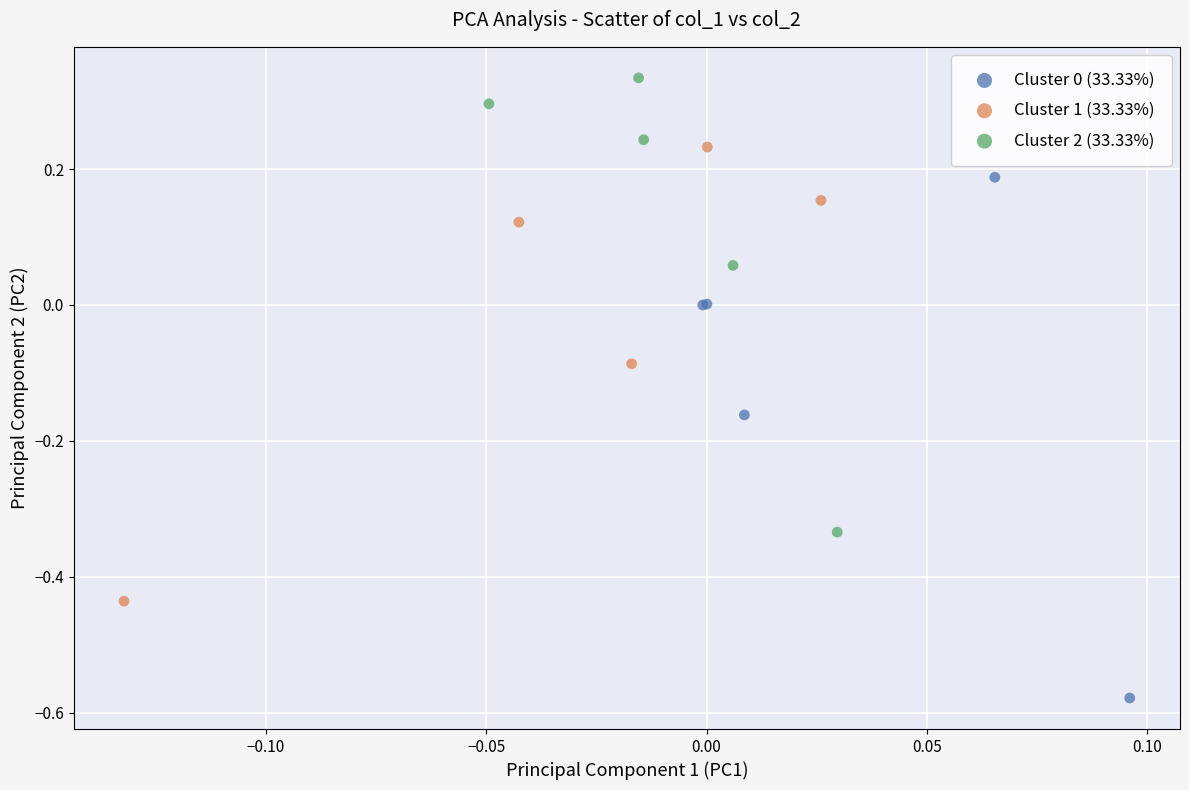

Which series contains the highest Y value?

Cluster 2 (33.33%)